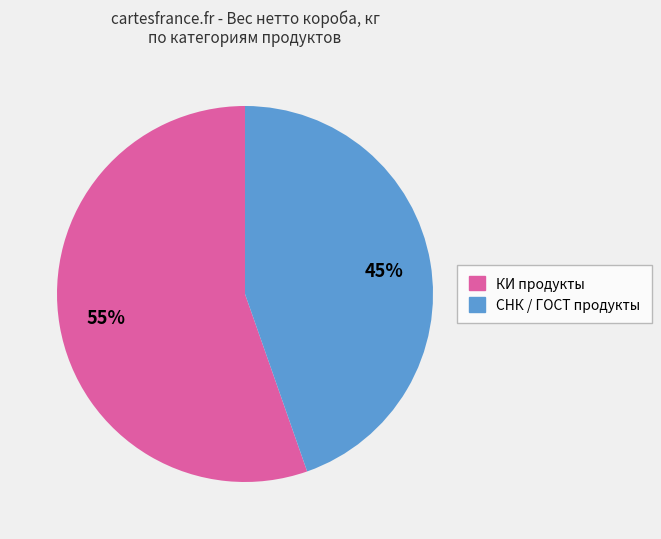

To the nearest percent, what is the average slice percentage?

50%